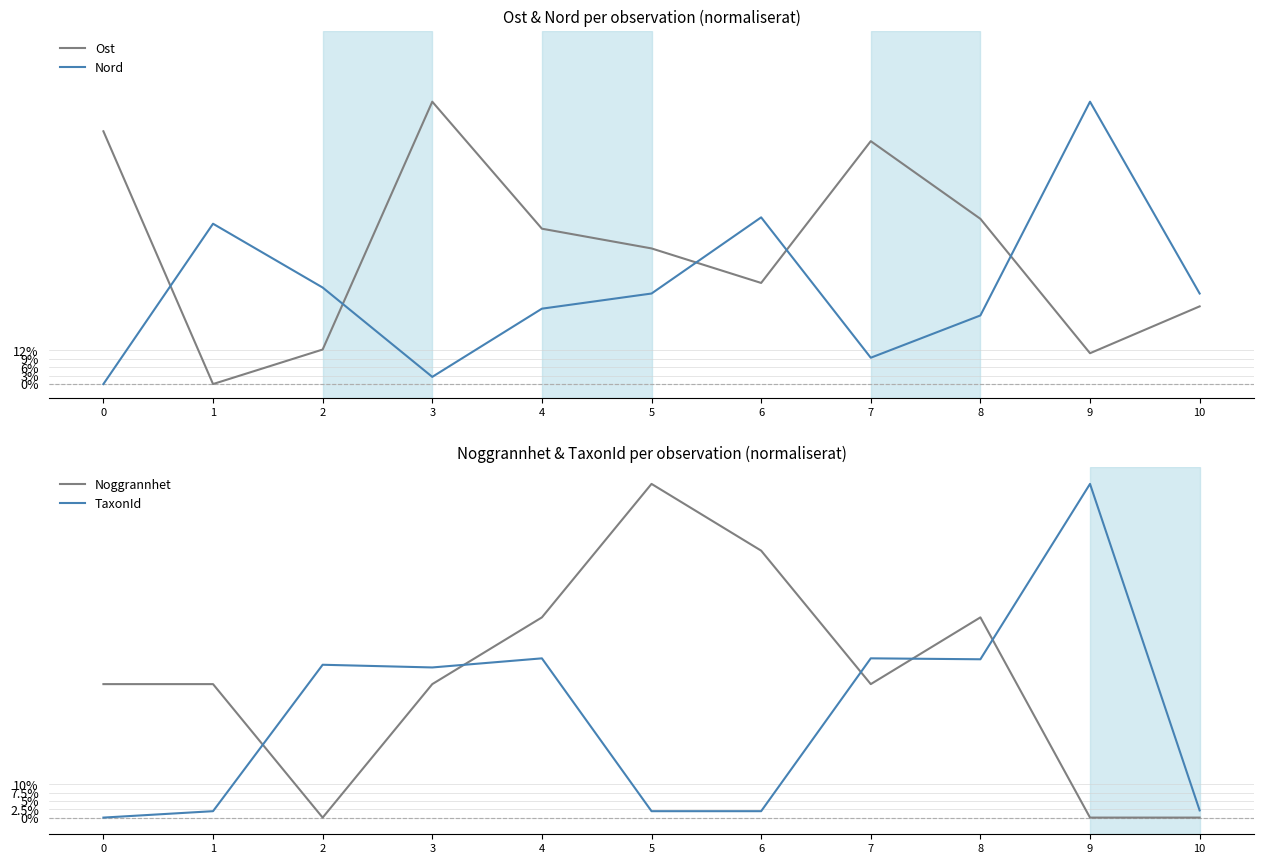

True or false: Nord has a value of 0.3 at 5.

True